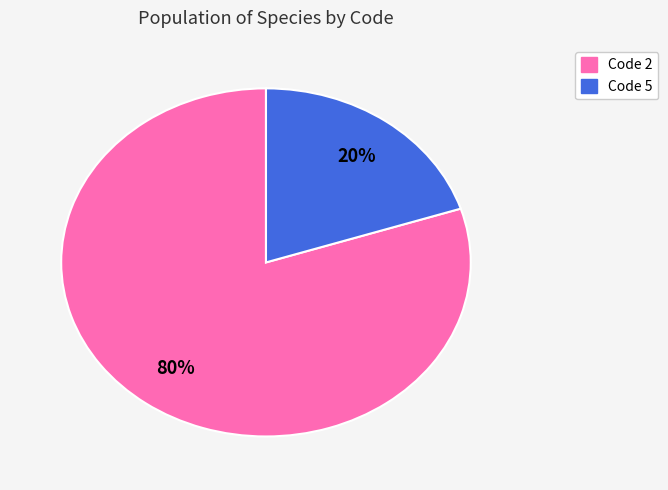

Does any single category account for the majority?

Yes